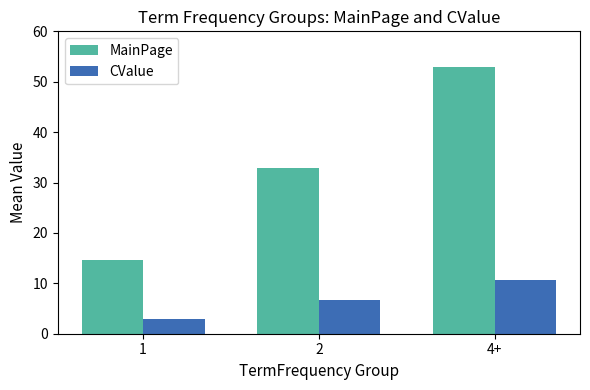

Where does the CValue series first go above 6?

2